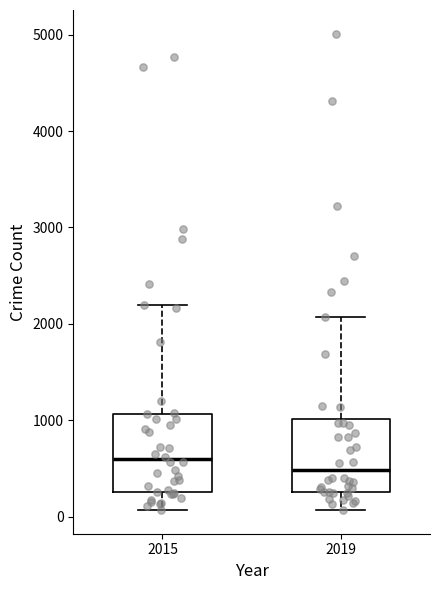

Which box has the highest median line?

2015